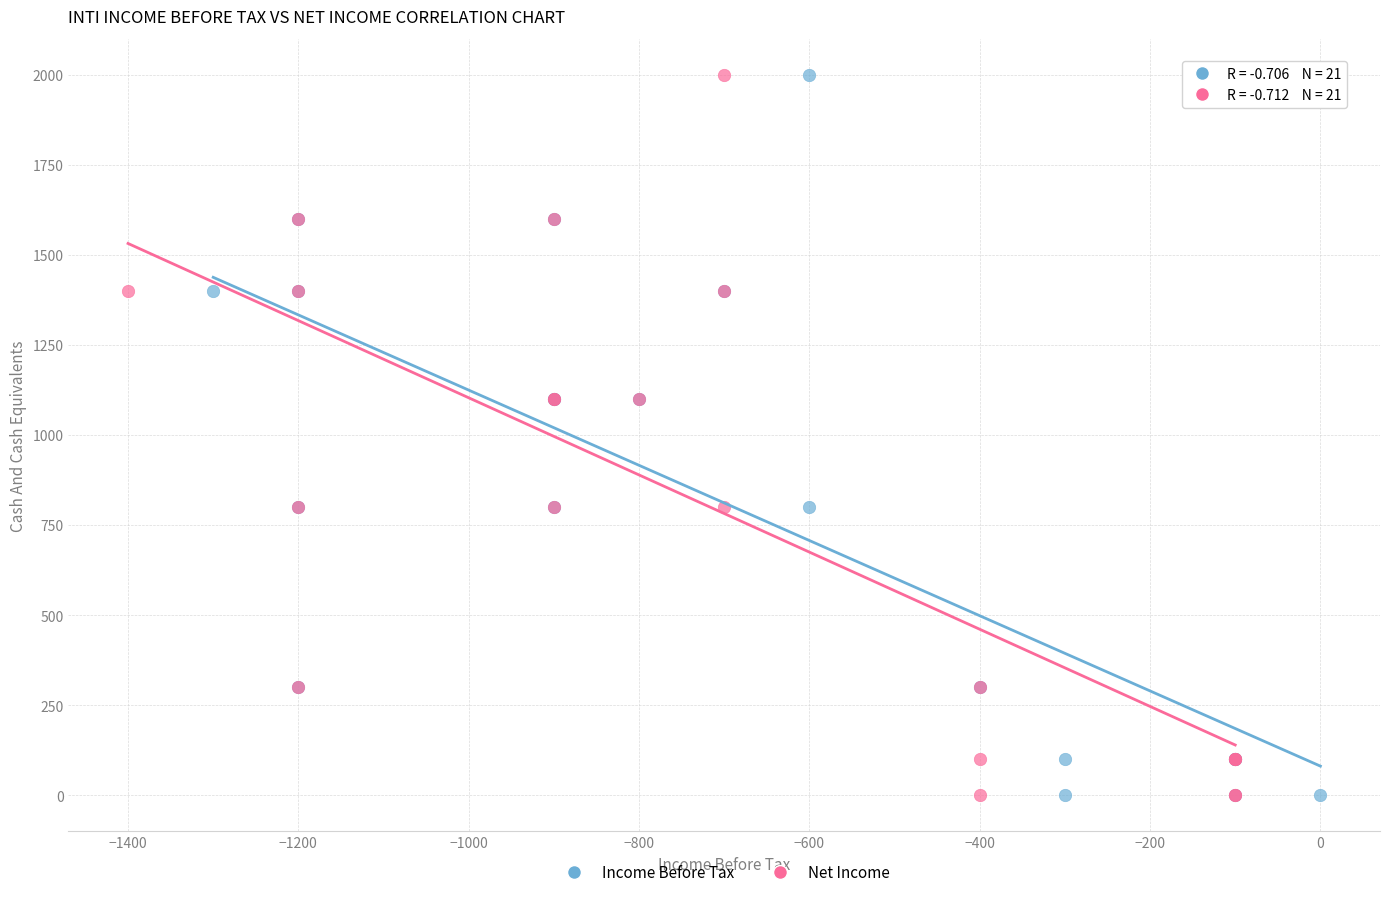

What are all the series names shown in the legend?

Income Before Tax, Net Income